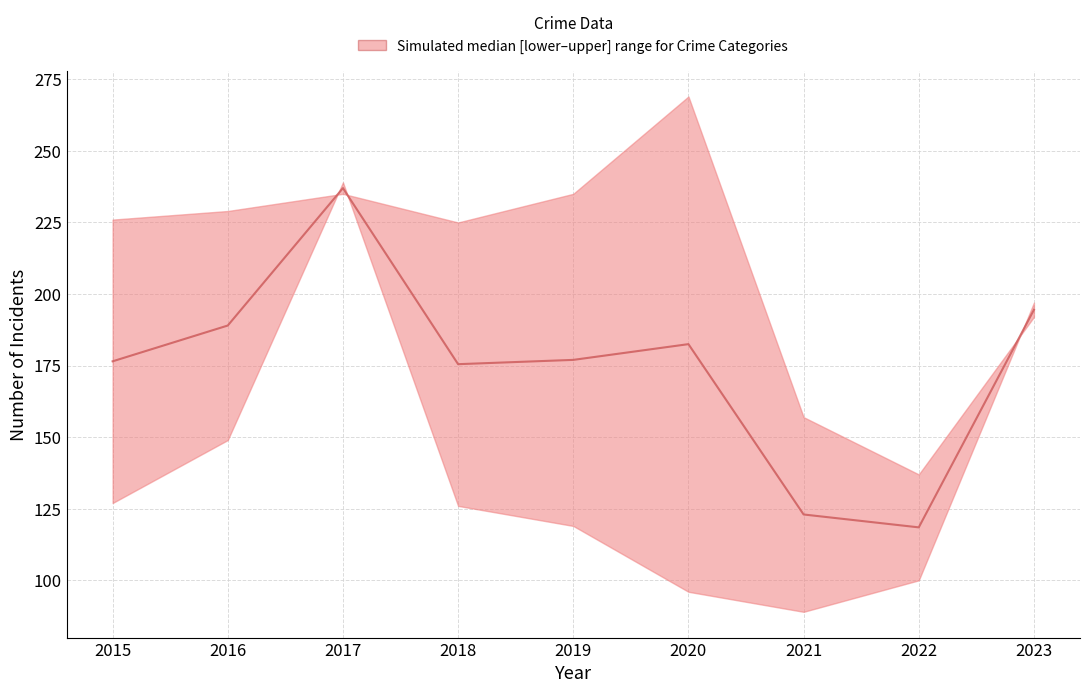

What is the value of the 5th point from the left?

177.0